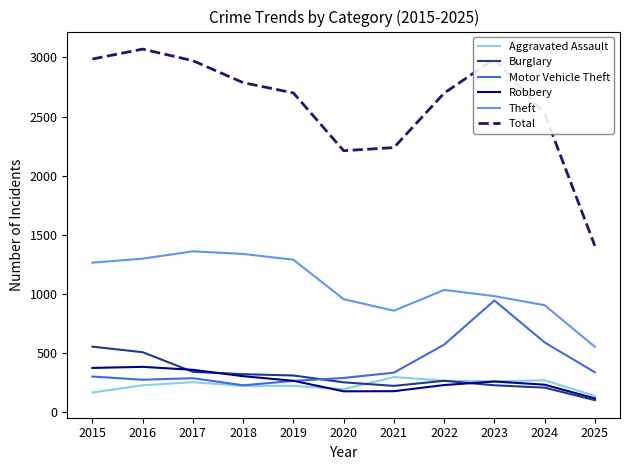

What is the difference between the highest and lowest values at 2019?

2480